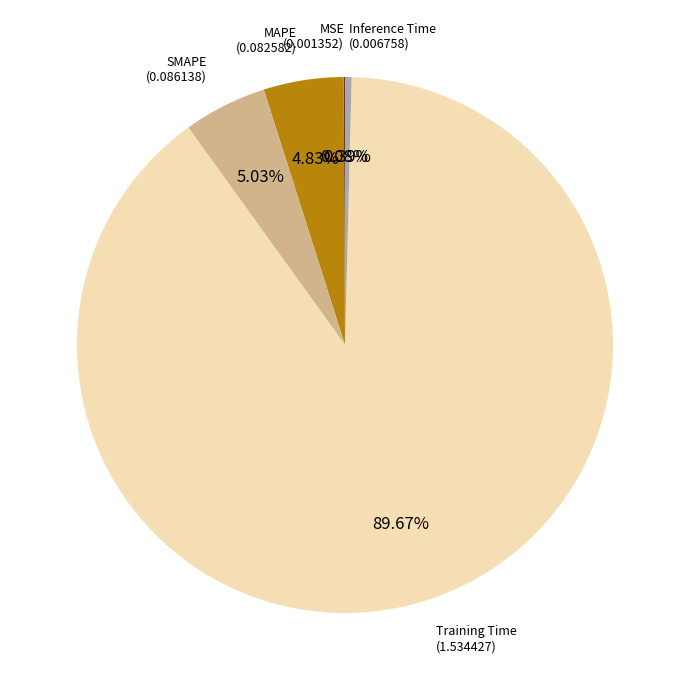

Is there any slice that represents more than half of the pie?

Yes